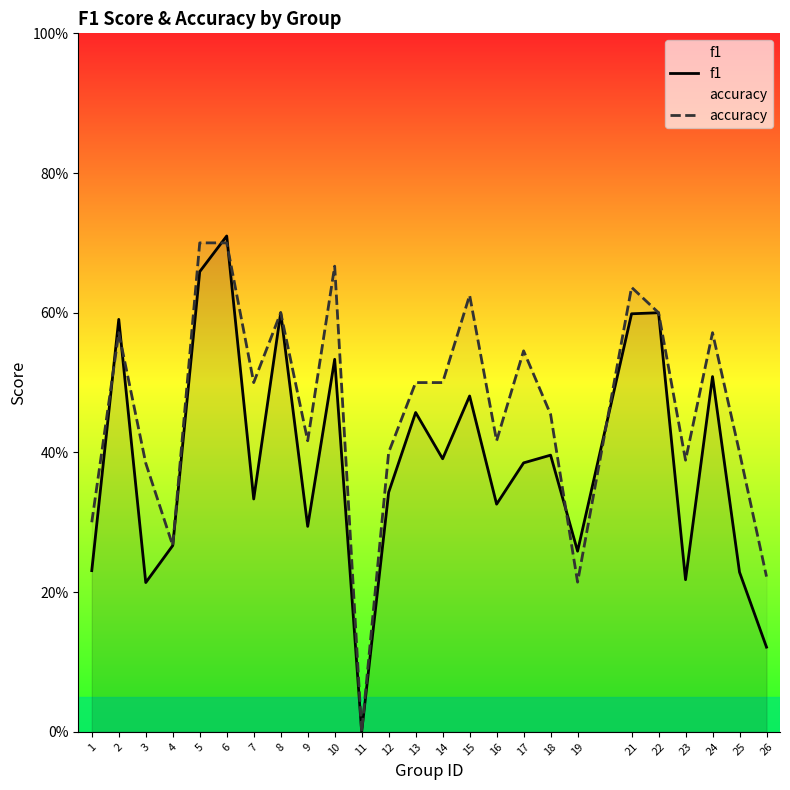

Does the chart have visible grid lines?

No